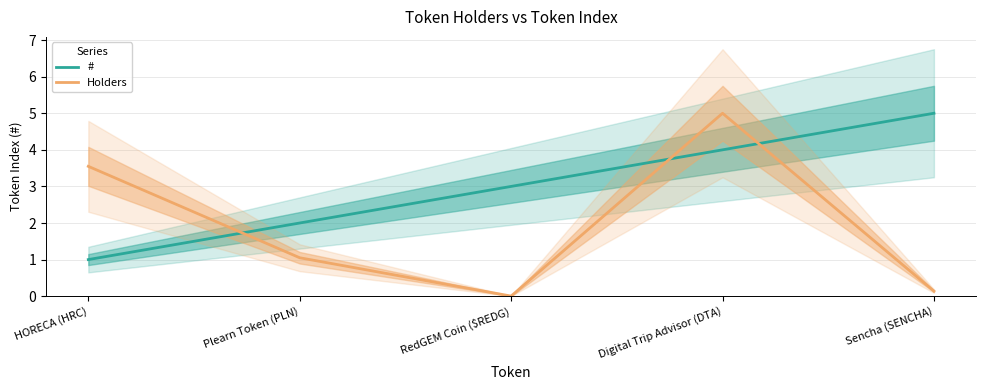

Reading right to left, what are all the values shown in this chart?

#: 5.0	4.0	3.0	2.0	1.0
Holders: 0.1	5.0	0.0	1.1	3.5